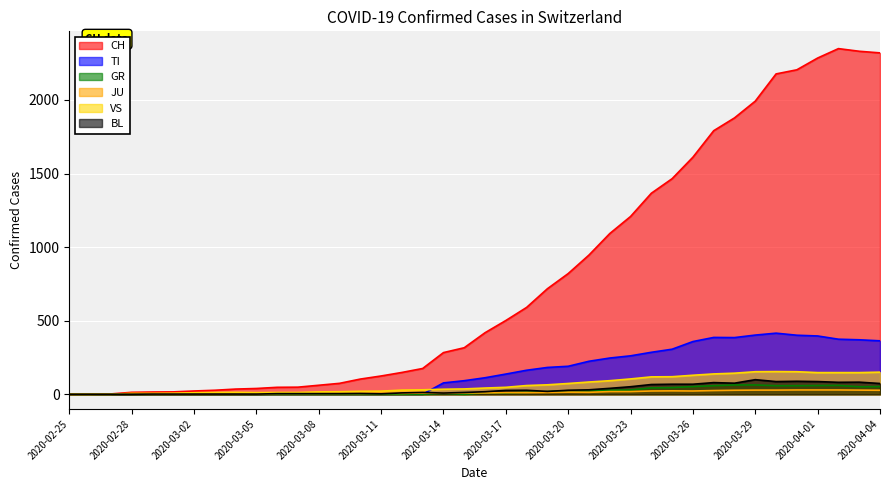

At which label does GR first exceed 9?

2020-03-18